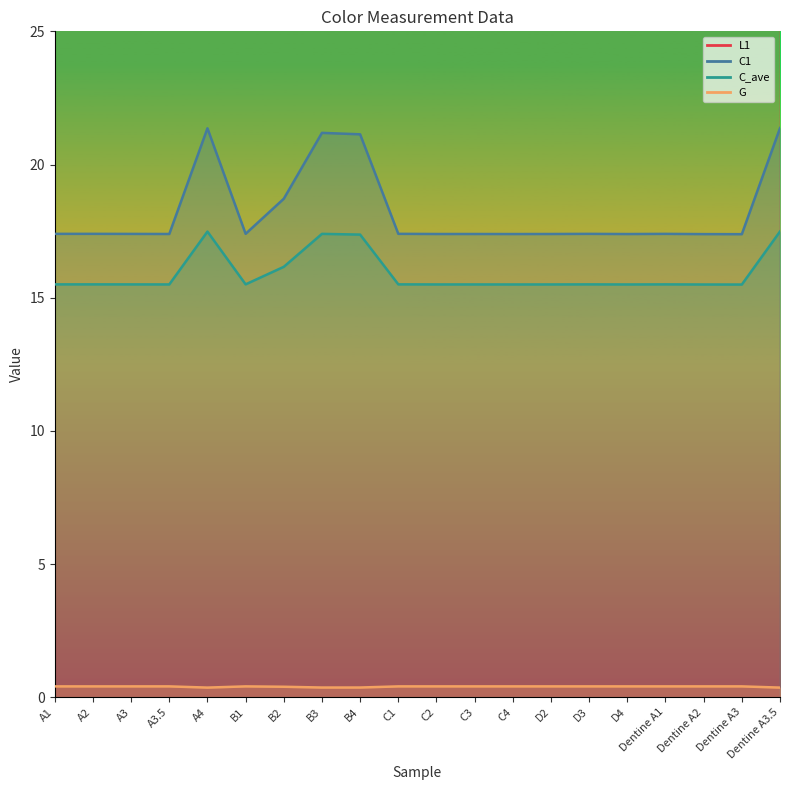

What position from the left is A2?

2